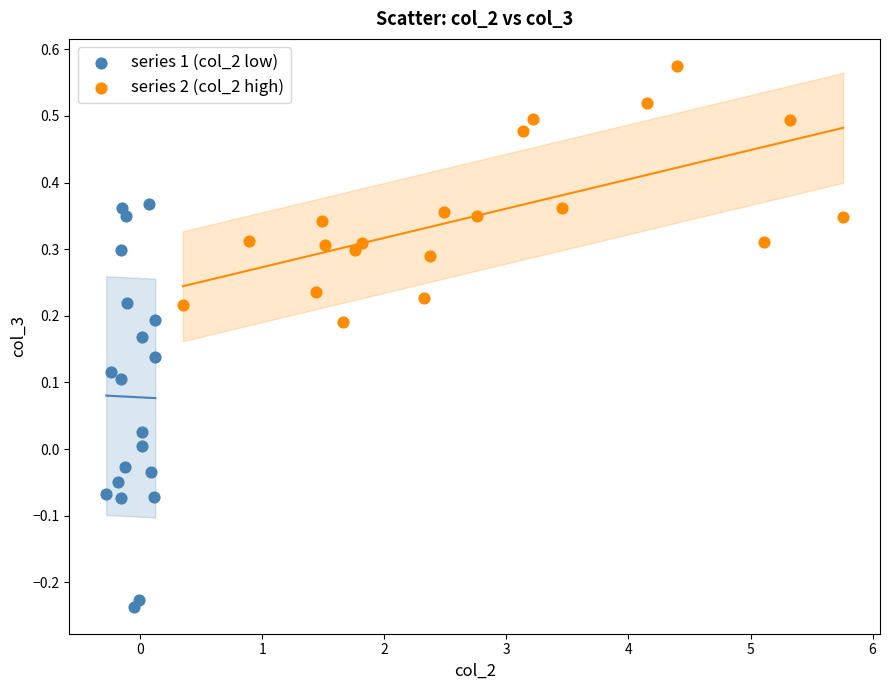

Which series contains the lowest Y value?

series 1 (col_2 low)